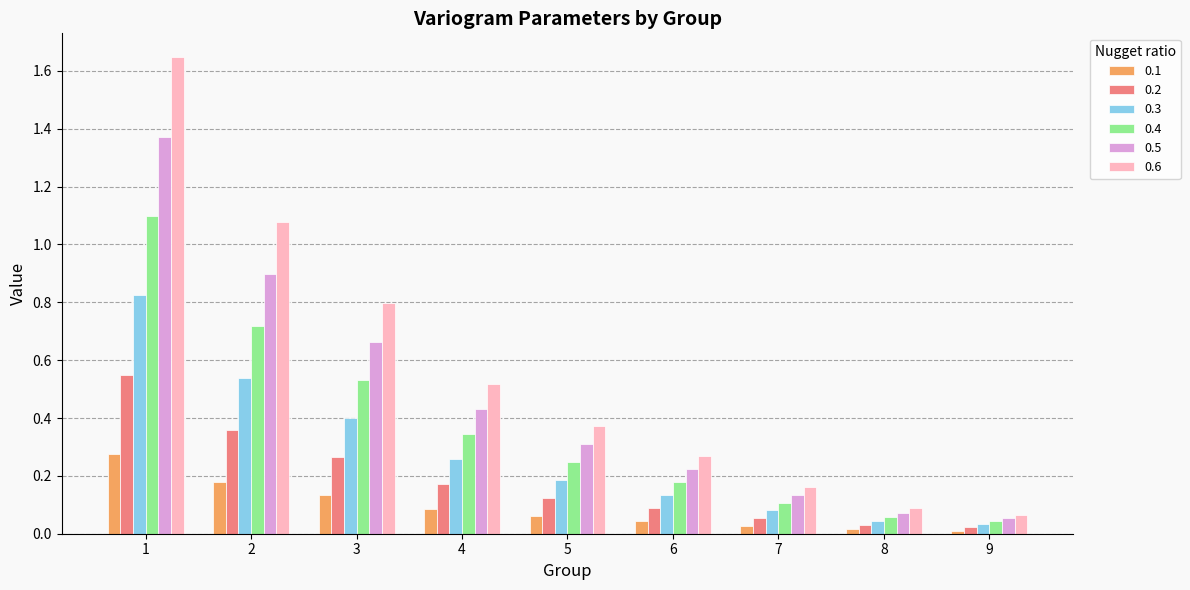

How many bars are there in total?

54